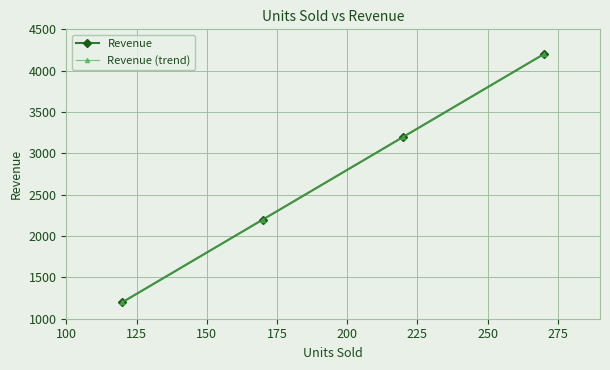

Count the Revenue values in the range 2200 to 4200.

3